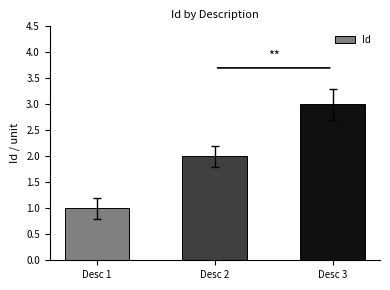

The value at Desc 3 is 4. True or false?

False